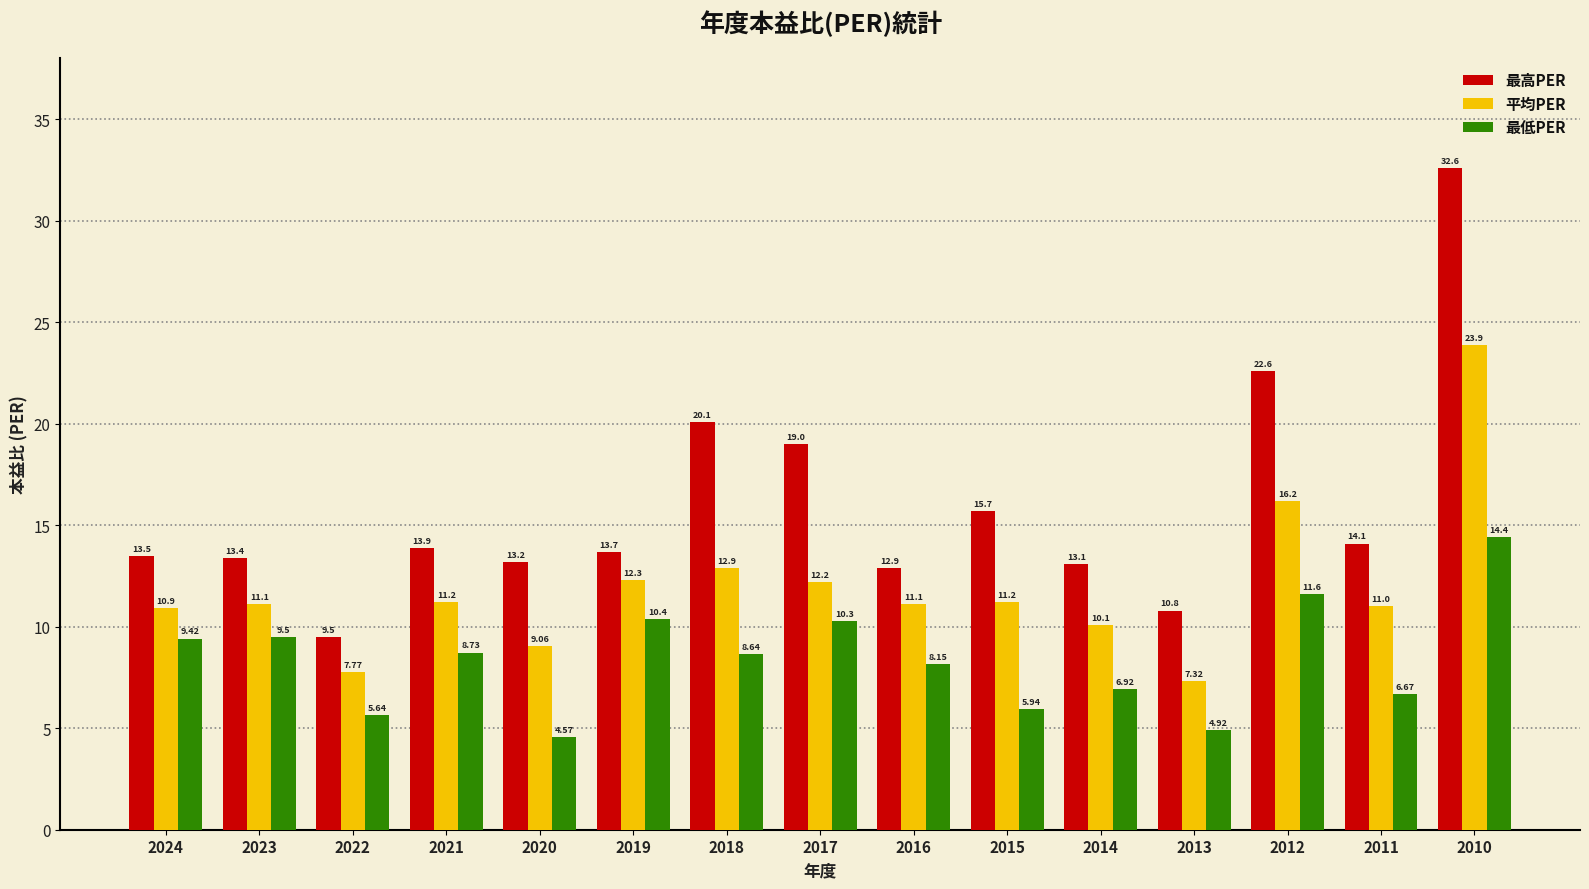

List the labels in order of 最高PER value, largest first.

2010, 2012, 2018, 2017, 2015, 2011, 2021, 2019, 2024, 2023, 2020, 2014, 2016, 2013, 2022